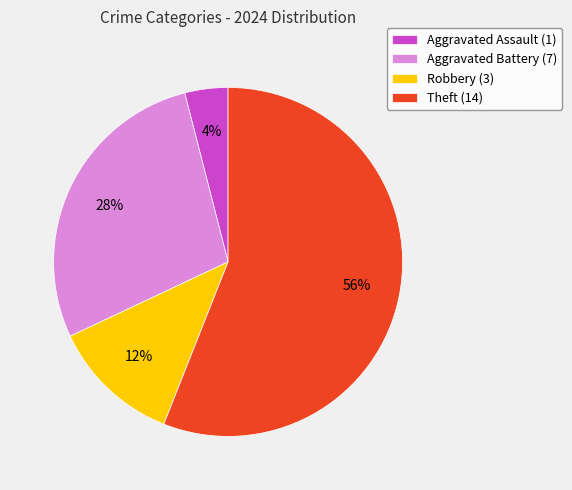

To the nearest percent, what is the difference between the Aggravated Battery and Robbery slice percentages?

16%